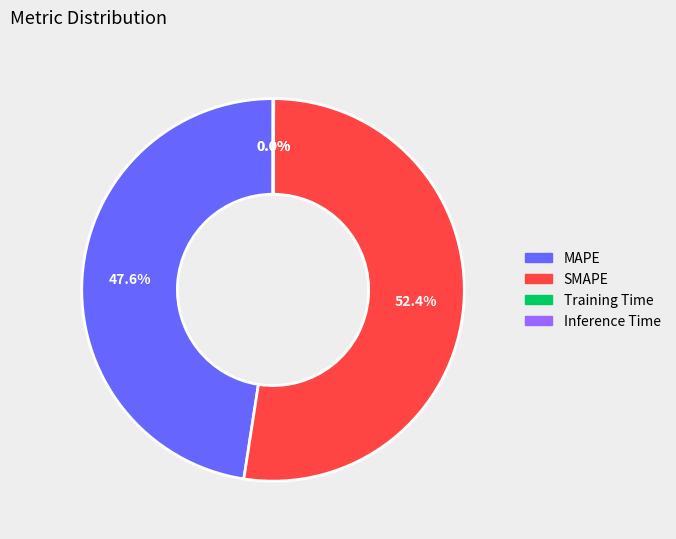

Which slice is the largest?

SMAPE